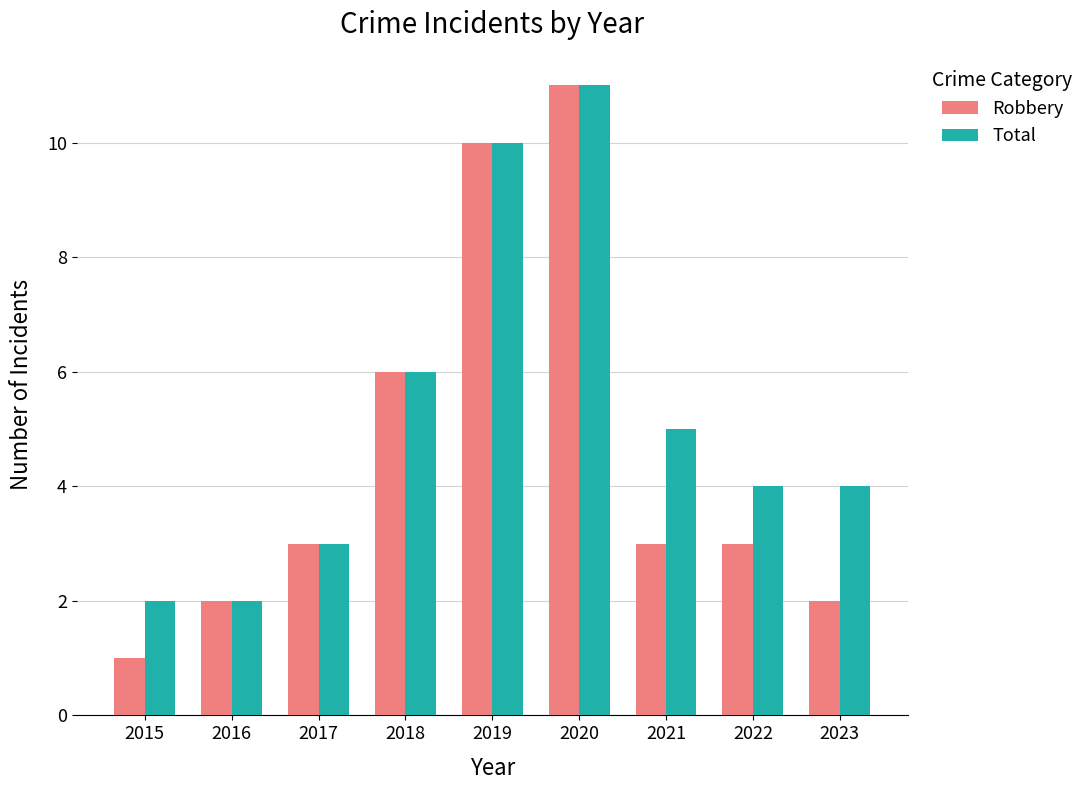

The Total series shows 2 at 2022. True or false?

False